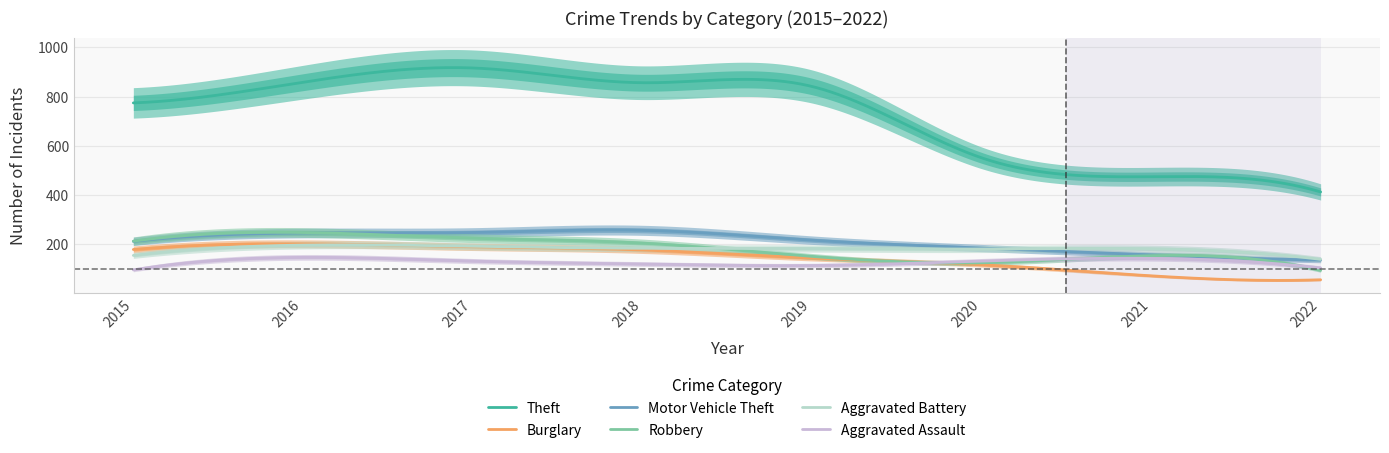

After their last crossing, which series has the higher values: Motor Vehicle Theft or Aggravated Battery?

Aggravated Battery